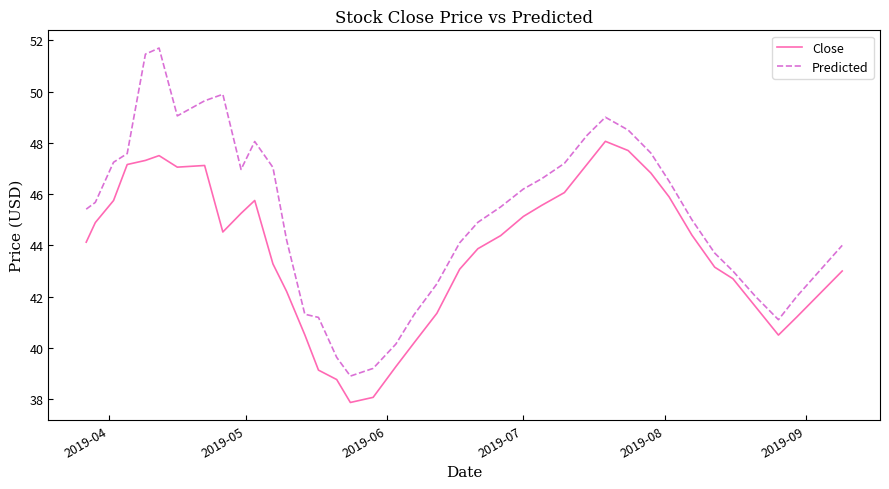

What is the greatest value displayed?

51.7